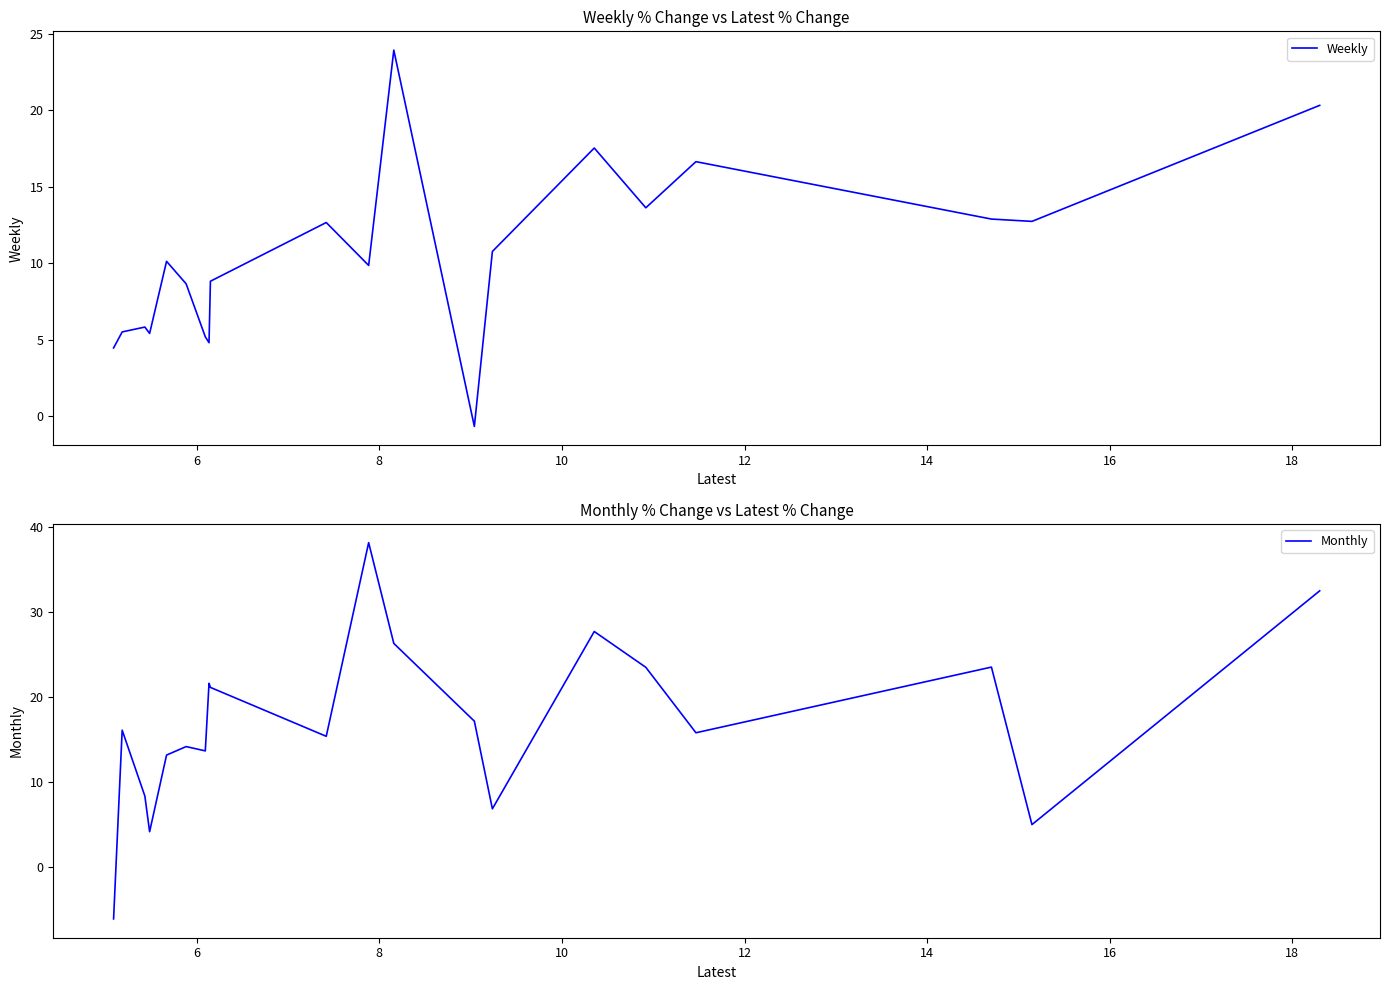

How many lines are shown in the chart?

2